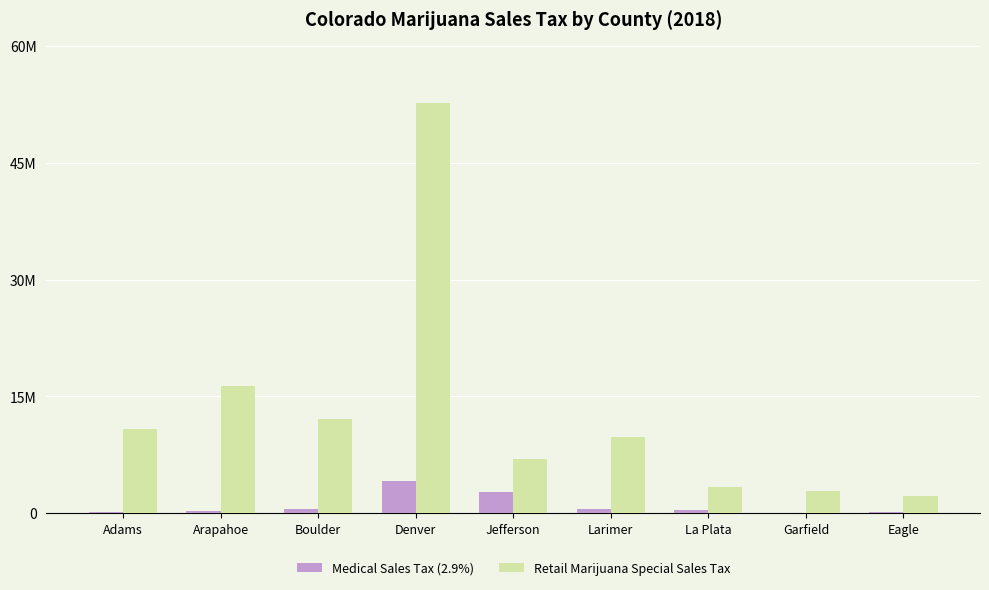

Which series has the largest total across all categories?

Retail Marijuana Special Sales Tax